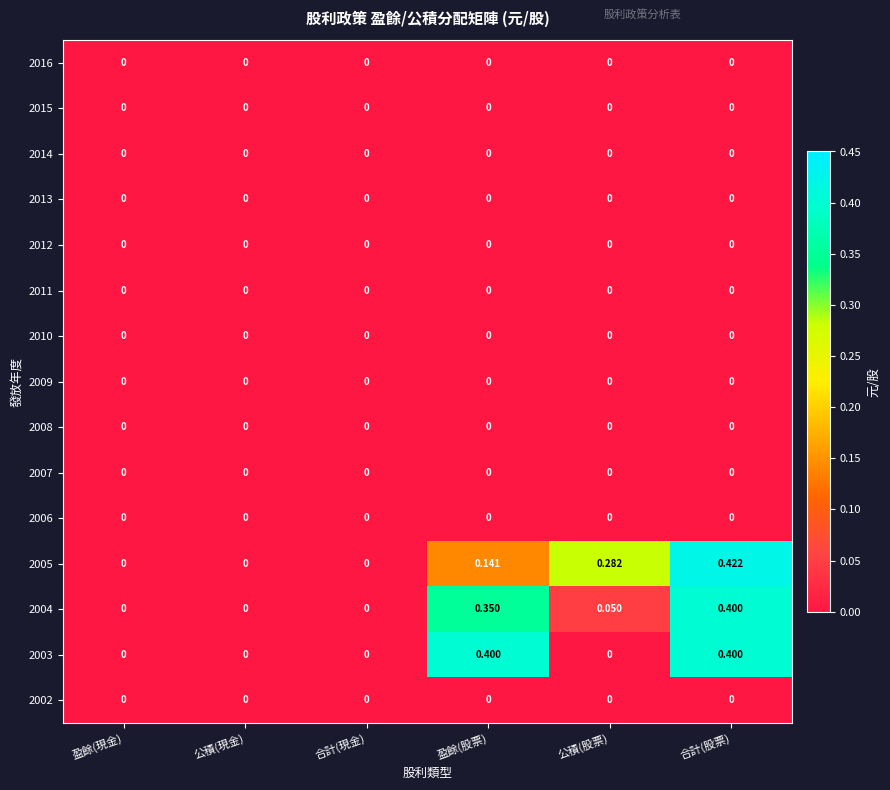

At which category is the sum across all series the highest?

合計(股票)